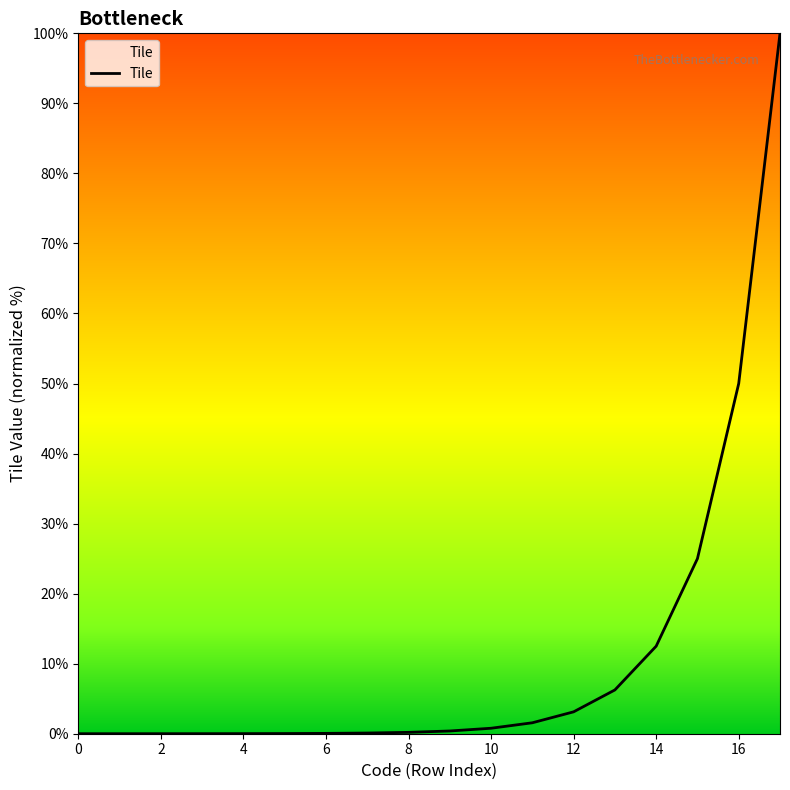

What is the greatest value displayed?

100.0